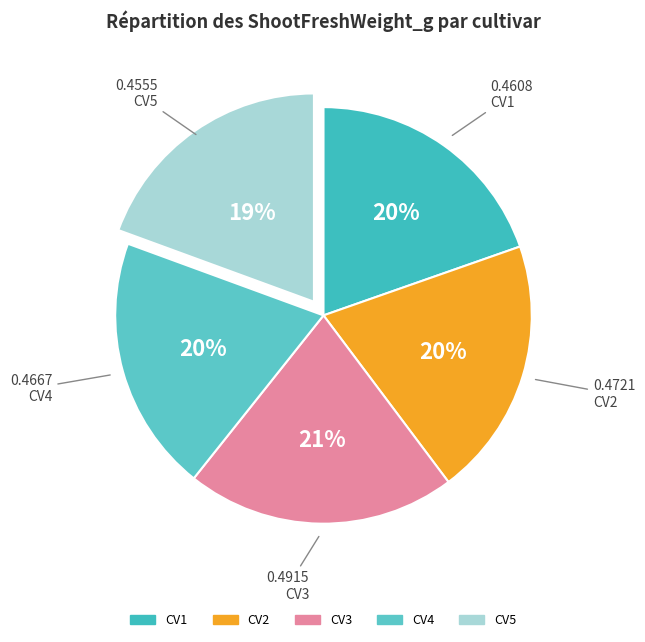

True or false: CV5 accounts for 32% of the total.

False